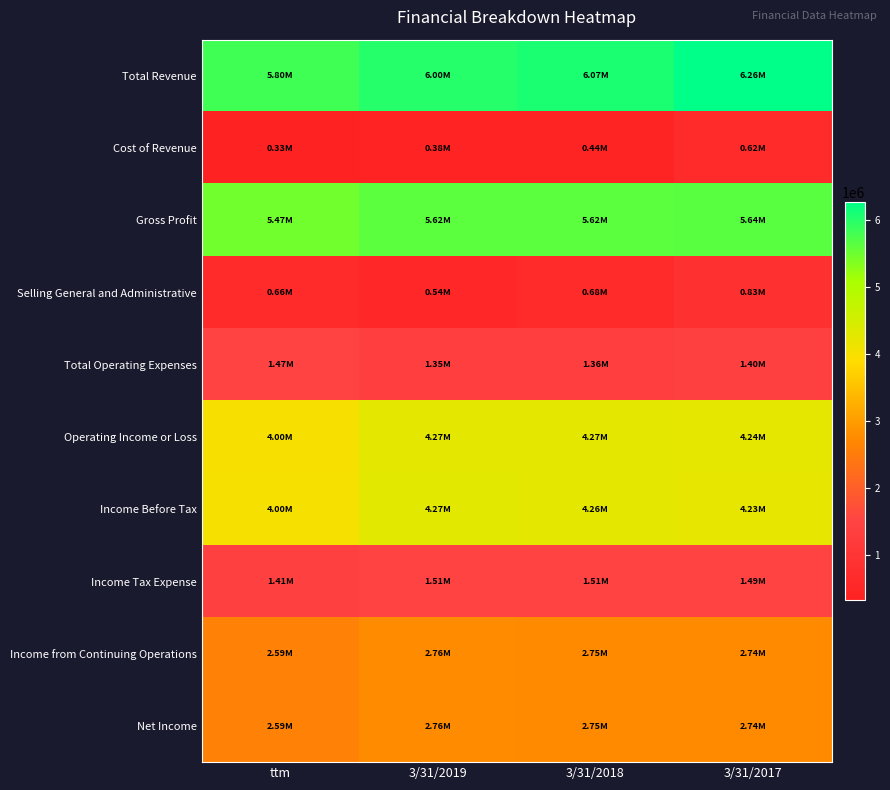

Reading left to right, list all the values displayed in this chart.

Total Revenue: ttm=5799446	3/31/2019=6002255	3/31/2018=6066958	3/31/2017=6261374
Cost of Revenue: ttm=331367	3/31/2019=384313	3/31/2018=444557	3/31/2017=623476
Gross Profit: ttm=5468079	3/31/2019=5617942	3/31/2018=5622401	3/31/2017=5637898
Selling General and Administrative: ttm=657295	3/31/2019=542109	3/31/2018=675688	3/31/2017=831334
Total Operating Expenses: ttm=1466189	3/31/2019=1351003	3/31/2018=1356912	3/31/2017=1401815
Operating Income or Loss: ttm=4001890	3/31/2019=4266939	3/31/2018=4265489	3/31/2017=4236083
Income Before Tax: ttm=4004585	3/31/2019=4270055	3/31/2018=4255642	3/31/2017=4232758
Income Tax Expense: ttm=1409926	3/31/2019=1506460	3/31/2018=1505768	3/31/2017=1492138
Income from Continuing Operations: ttm=2594659	3/31/2019=2763595	3/31/2018=2749874	3/31/2017=2740620
Net Income: ttm=2594659	3/31/2019=2763595	3/31/2018=2749872	3/31/2017=2740620